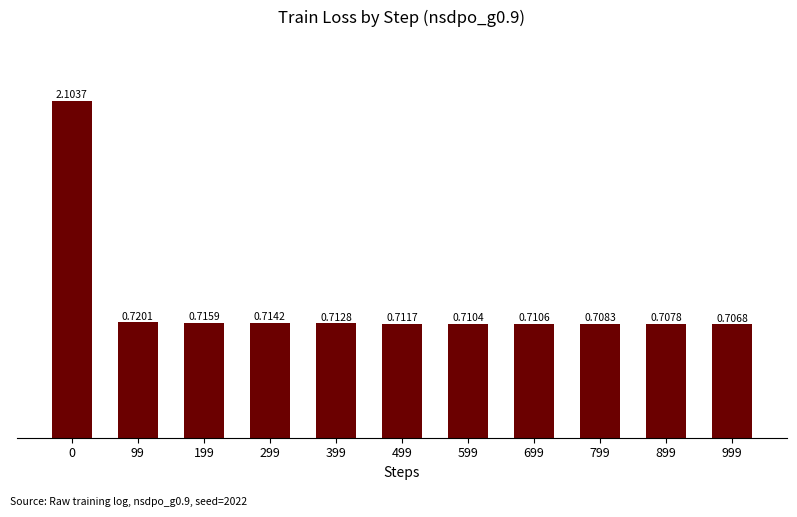

Rank the categories by value from highest to lowest.

0, 99, 199, 299, 399, 499, 699, 599, 799, 899, 999